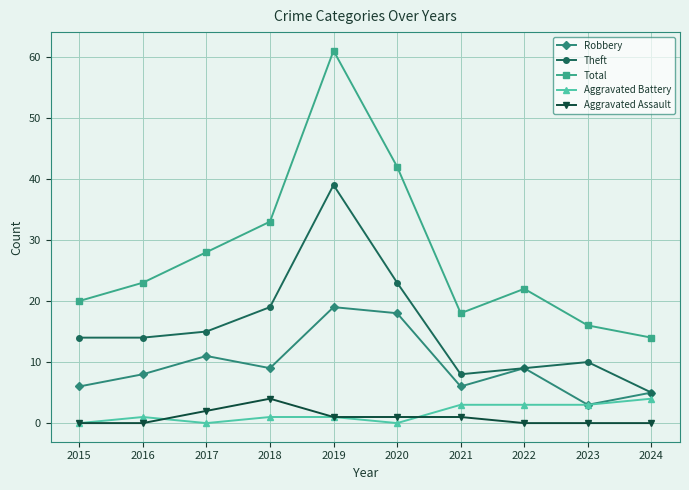

The Aggravated Assault series shows 0 at 2016. True or false?

True